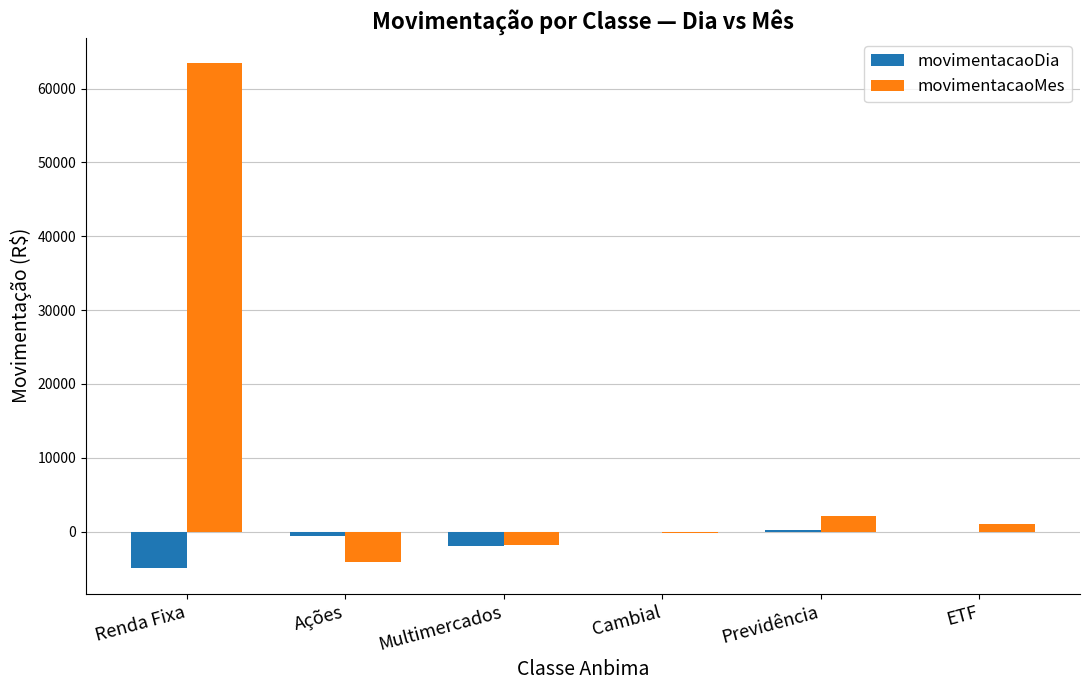

Is the value of movimentacaoMes at Renda Fixa greater than the value of movimentacaoDia at Ações?

Yes